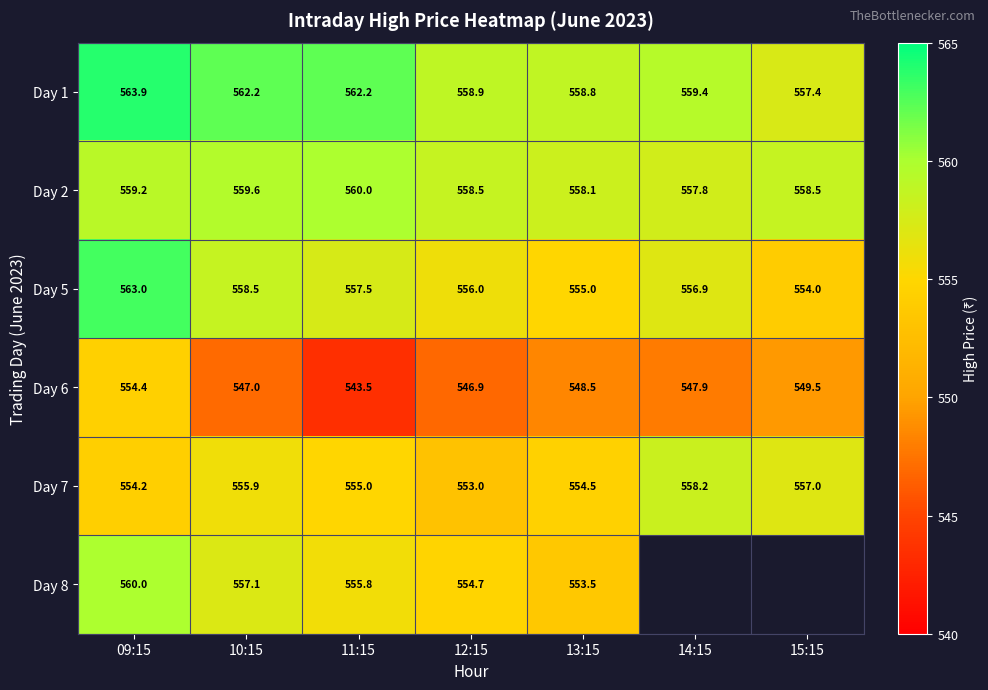

Which label corresponds to the smallest value in the chart?

11:15